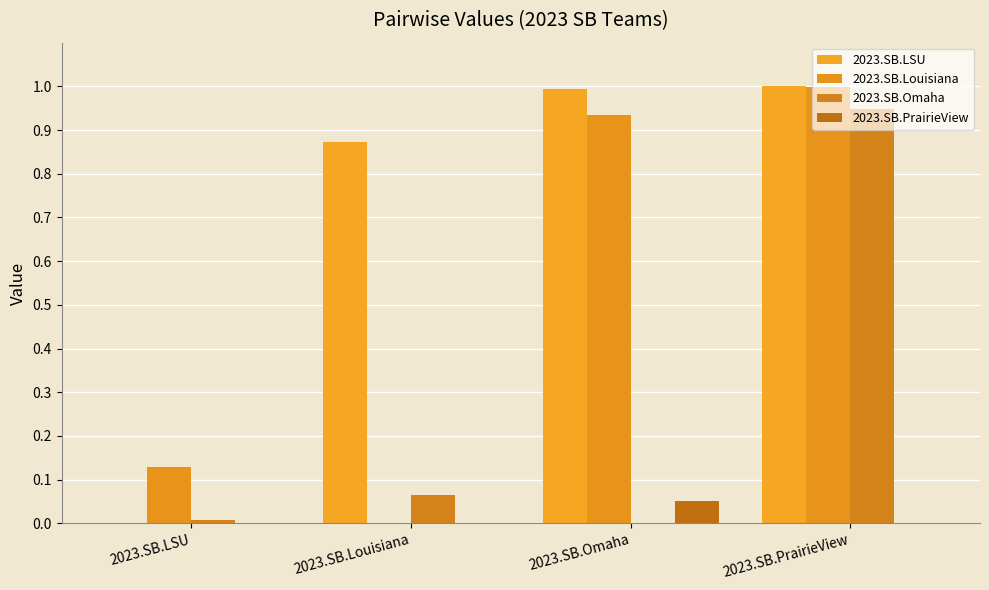

What is the label of the 2nd bar from the right?

2023.SB.Omaha